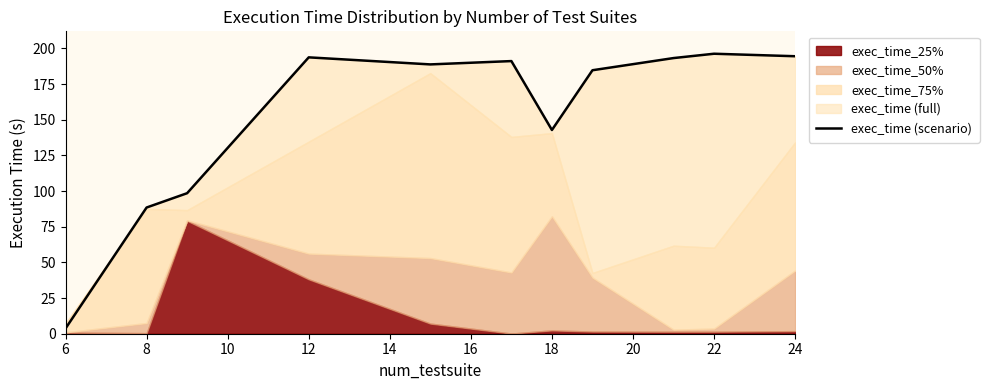

Approximately how many times larger is the value at 14 compared to 6?

51.3